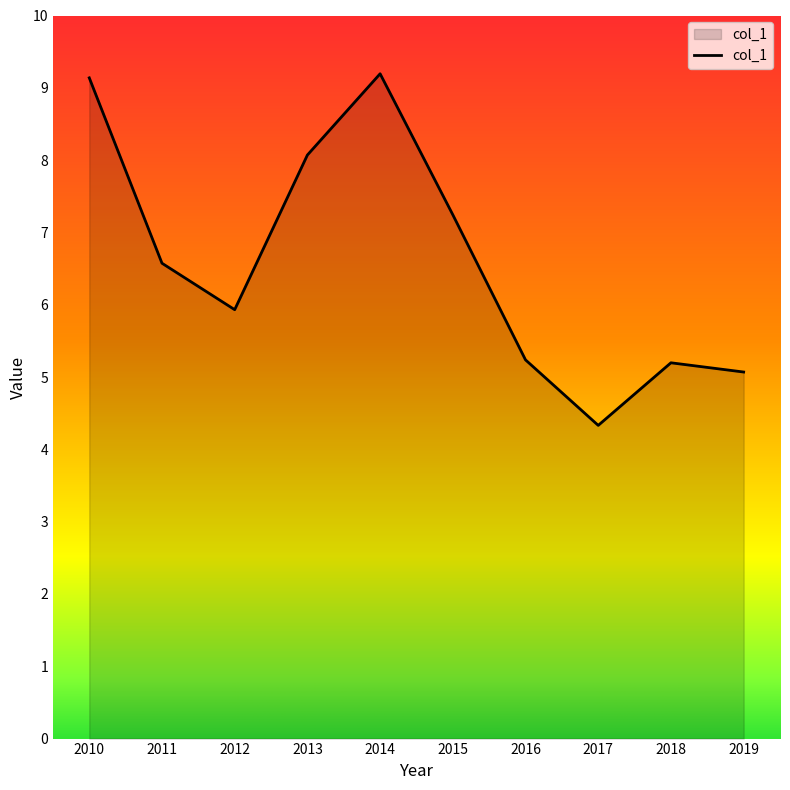

Between 2016 and 2017, which is larger?

2016